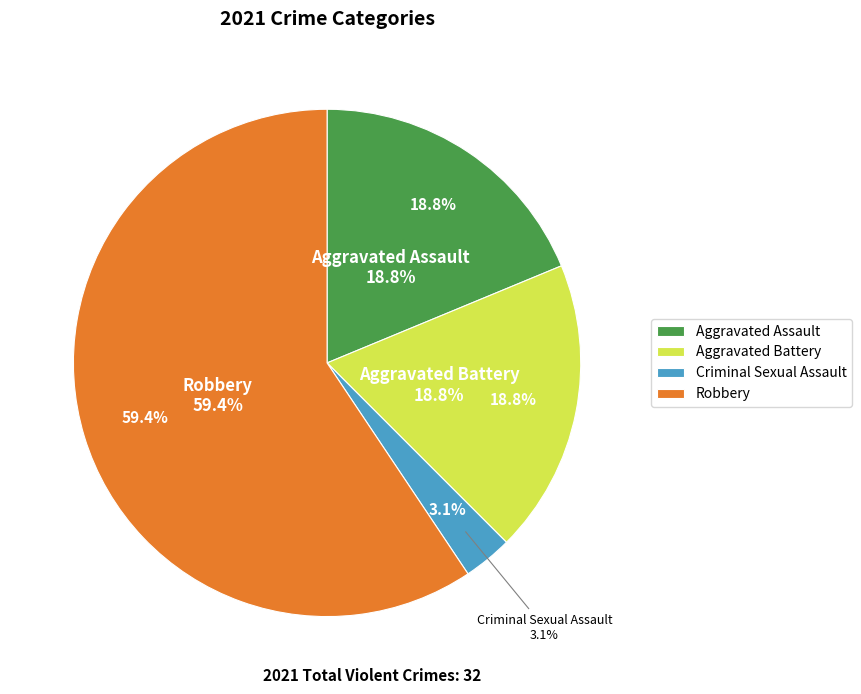

What is the majority slice?

Robbery